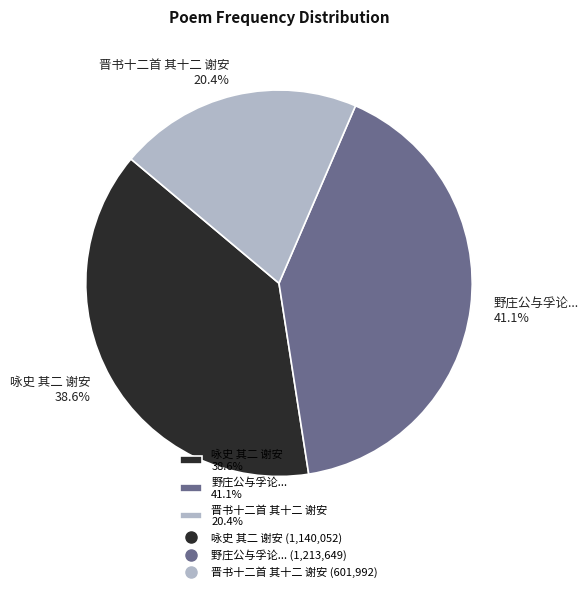

Which slice is the smallest?

晋书十二首 其十二 谢安 20.4%